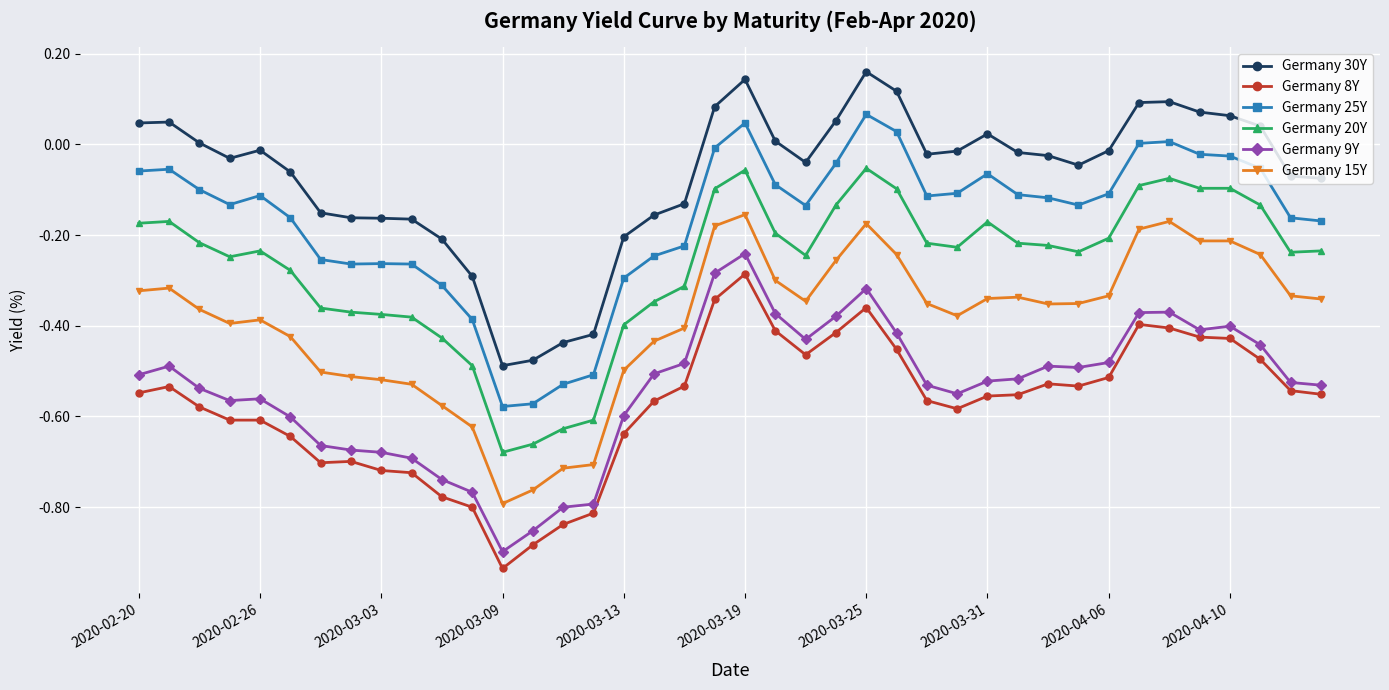

True or false: Germany 25Y and Germany 20Y intersect in this chart.

False